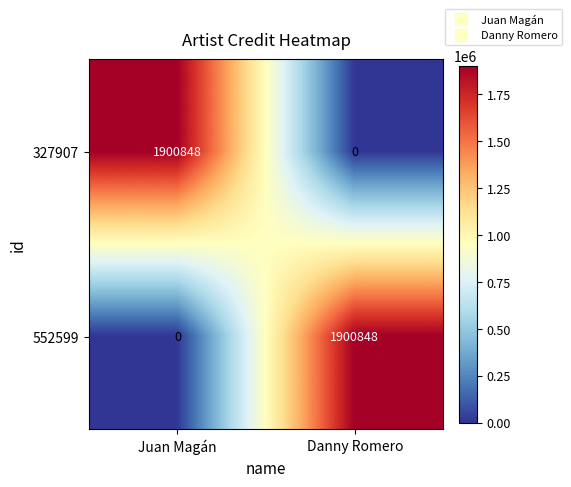

The 552599 series shows -804720 at Juan Magán. True or false?

False